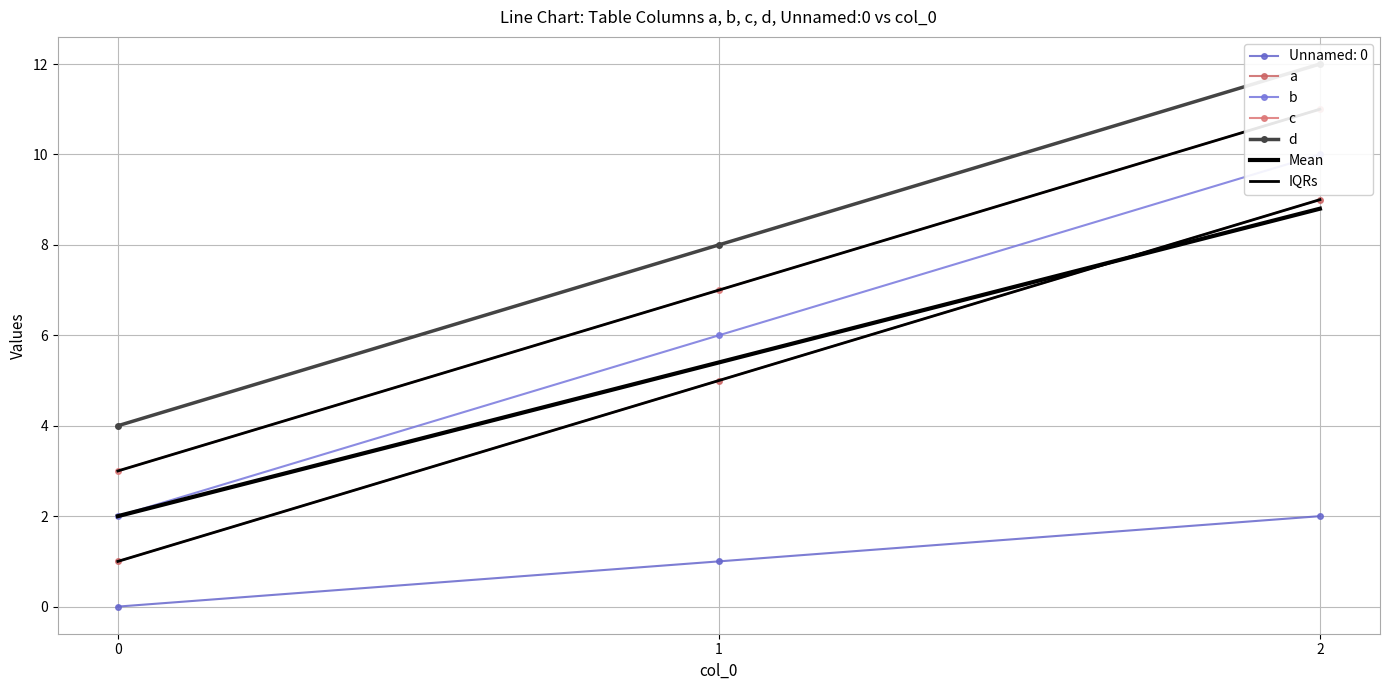

How many series are shown in this chart?

6